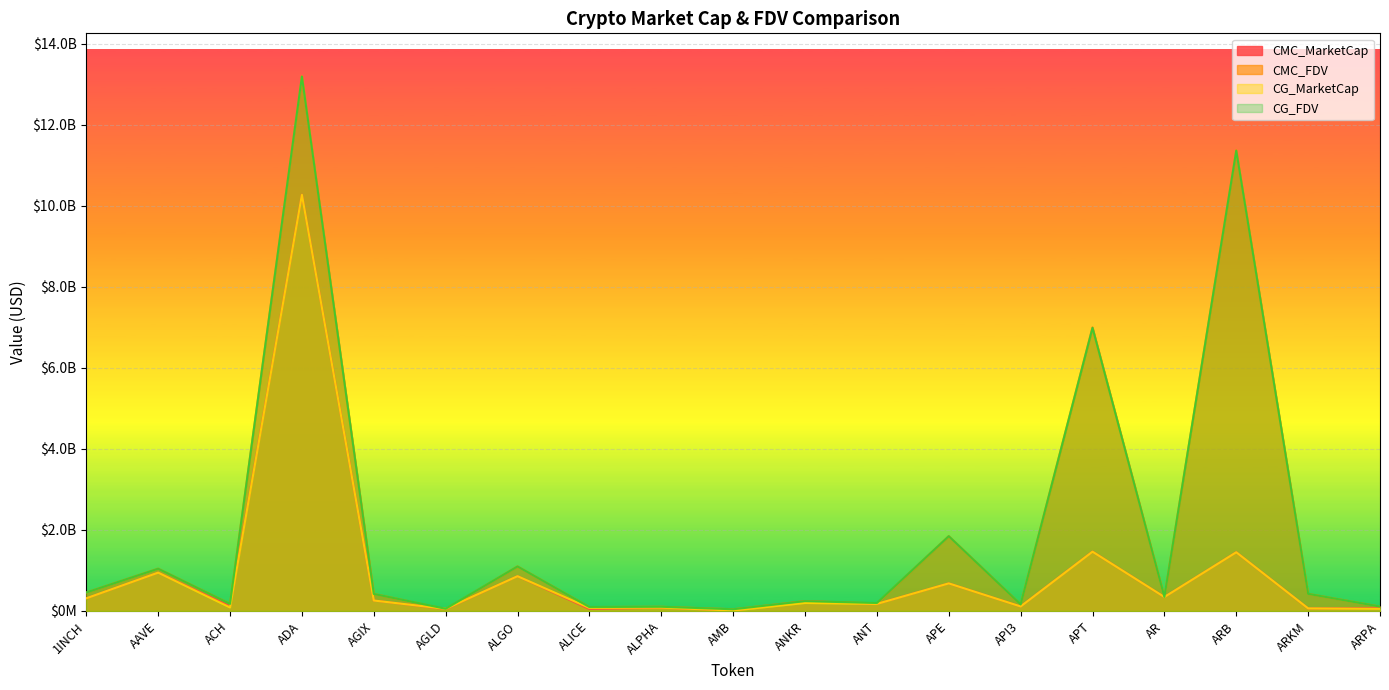

What is the spread (max minus min) of values at ARPA?

55157249.0